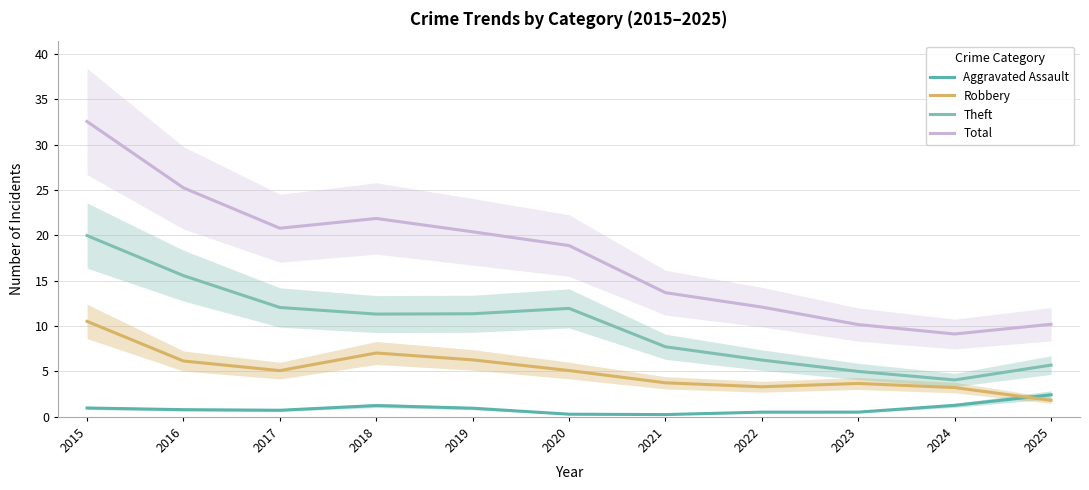

How many interior local peaks does the Robbery series have?

2